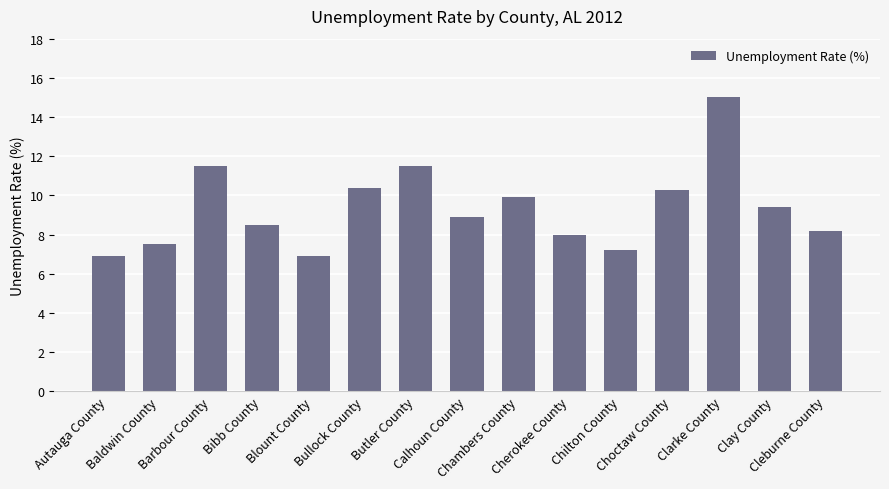

Does the chart contain stacked bars?

No